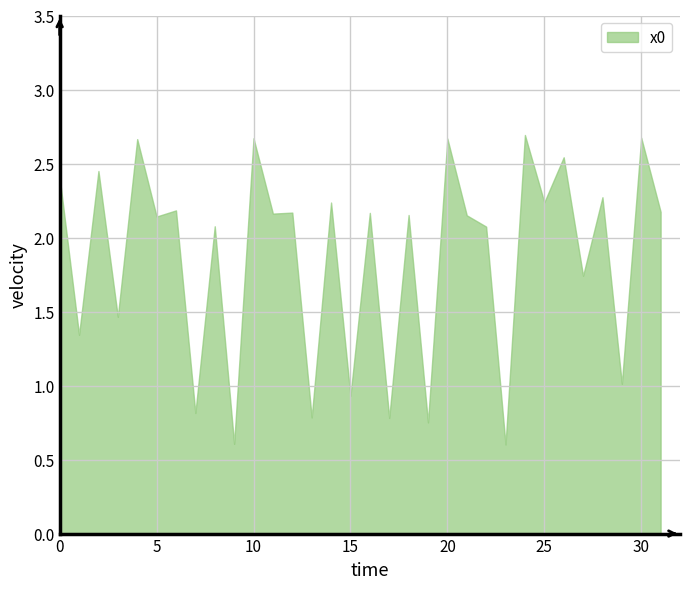

What is the difference between the maximum and minimum values?

2.1